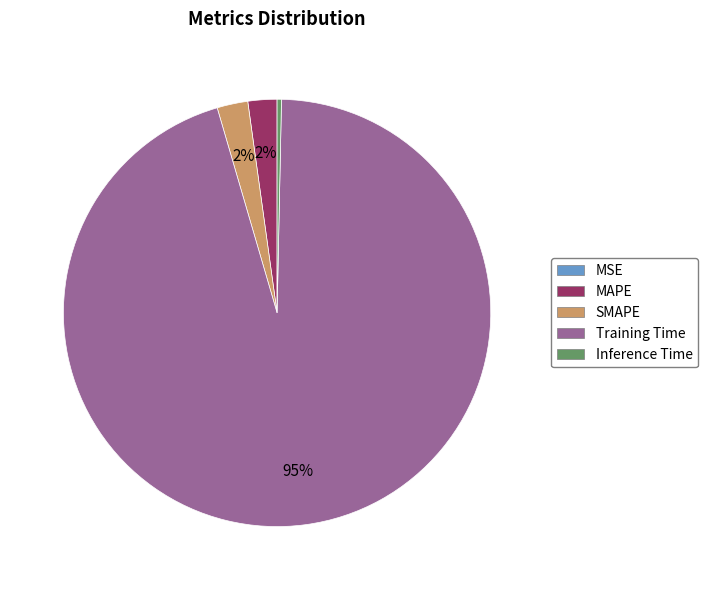

To the nearest percent, what percentage of the pie is SMAPE?

2%